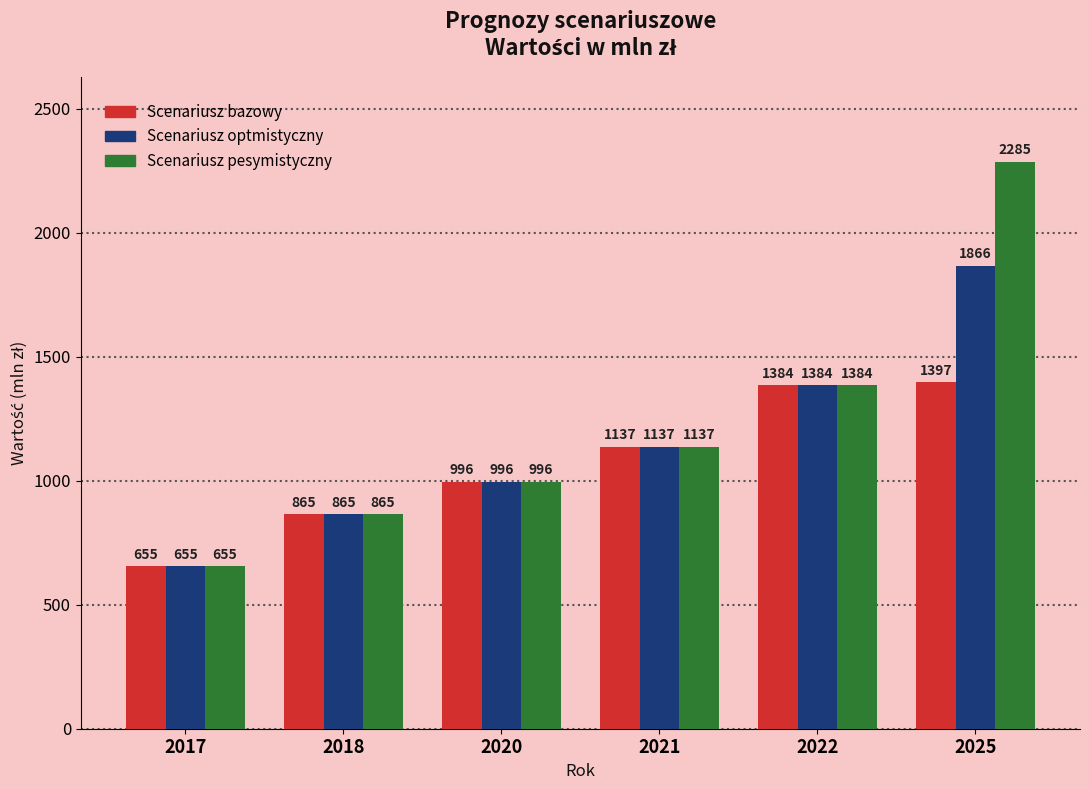

At how many categories does at least one series exceed 753?

5